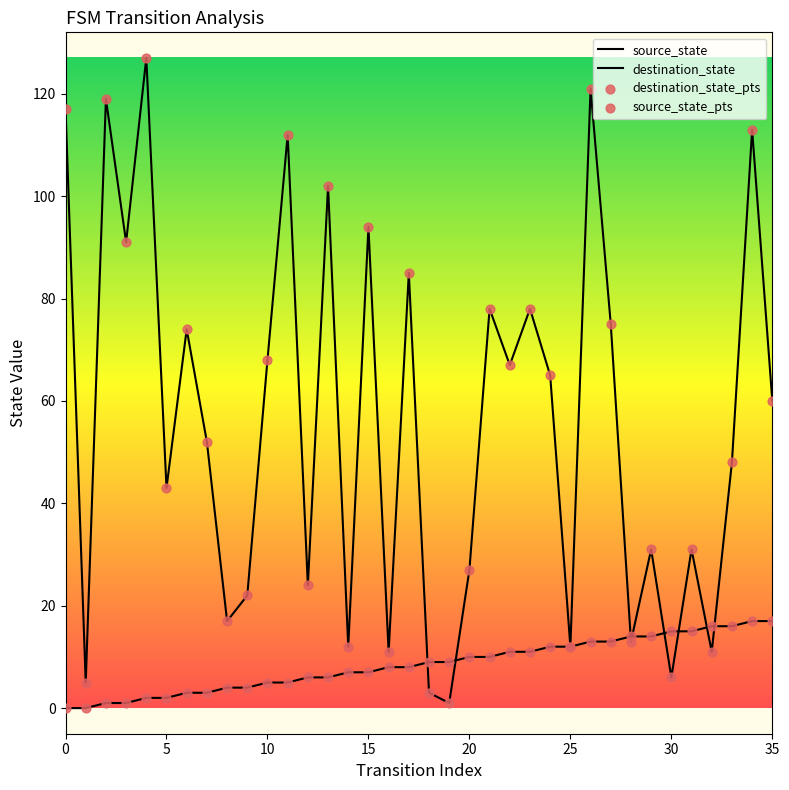

Is this an area chart (filled region under the line)?

No